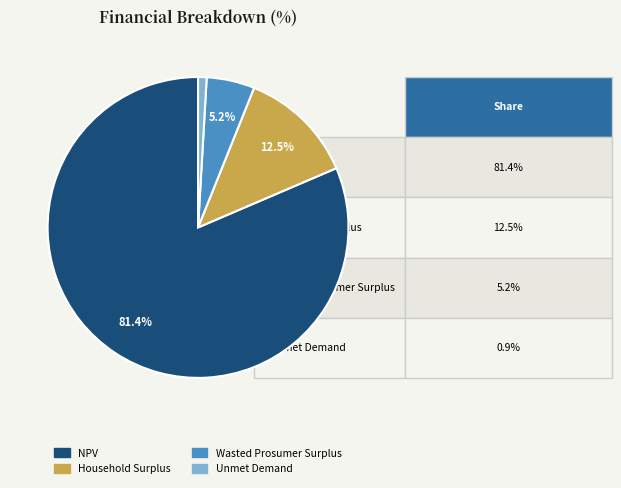

Is there a majority slice in this chart?

Yes